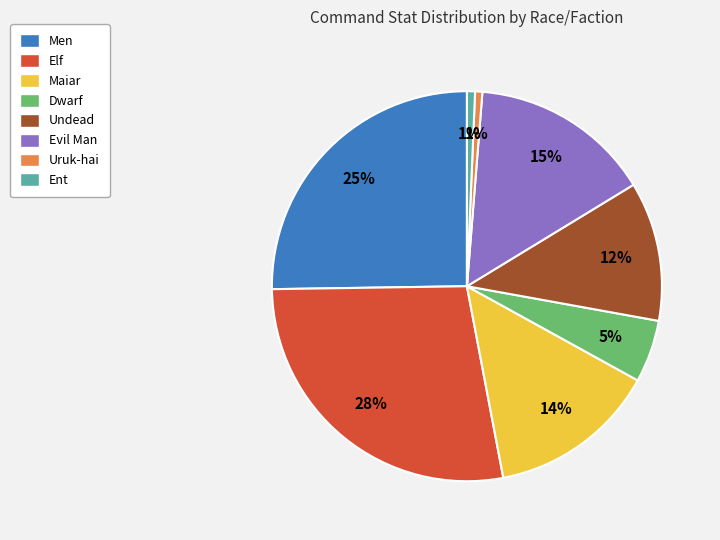

How many segments does this pie chart have?

8